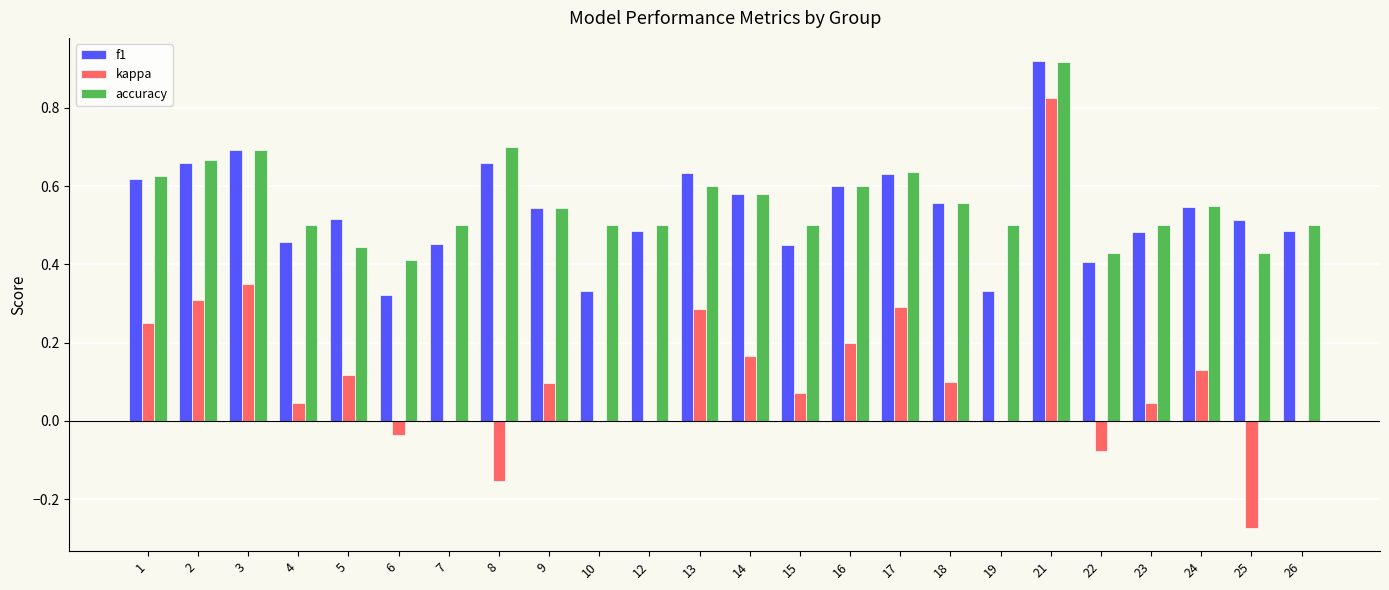

What is the total value across all series at 8?

1.2